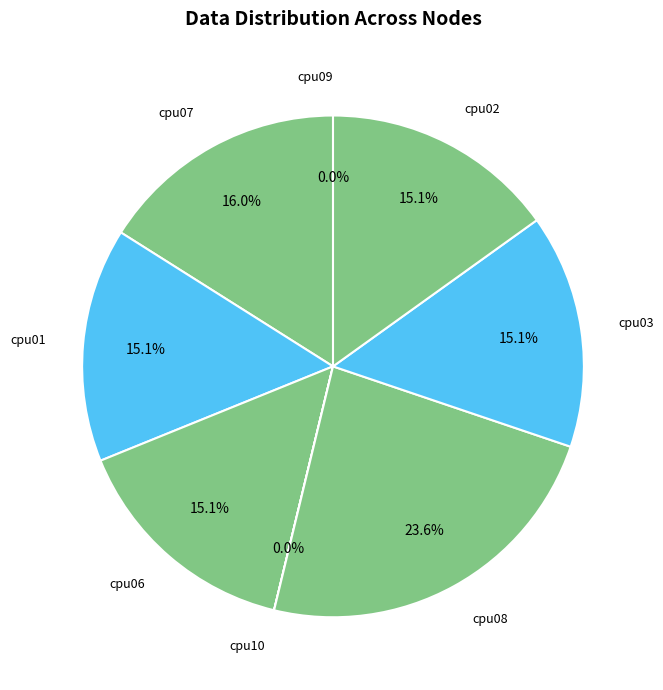

Which category has the biggest portion of the pie?

cpu08